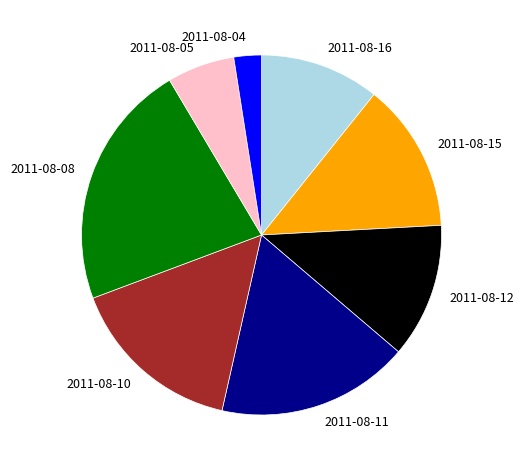

Is it true that 2011-08-12 is 27% of the pie?

False